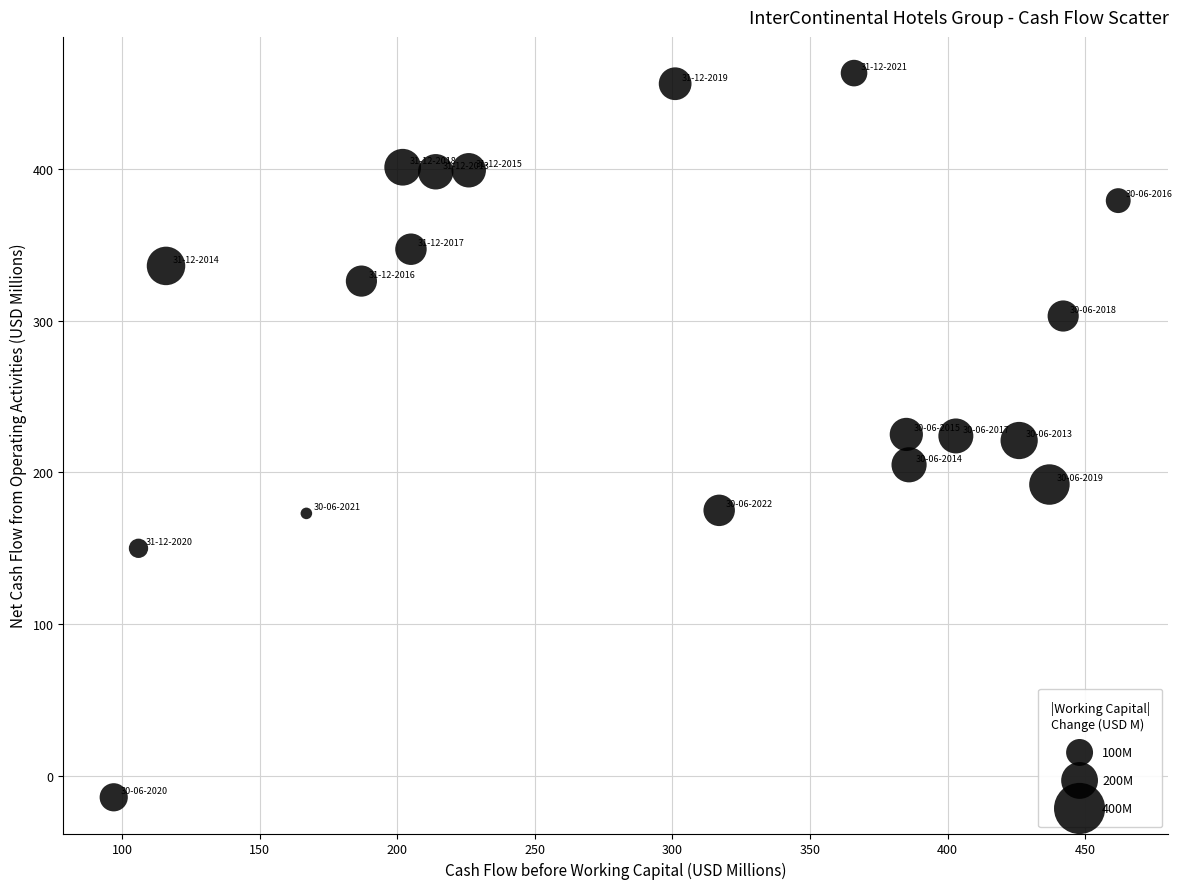

What is the range of X values (max minus min)?

365